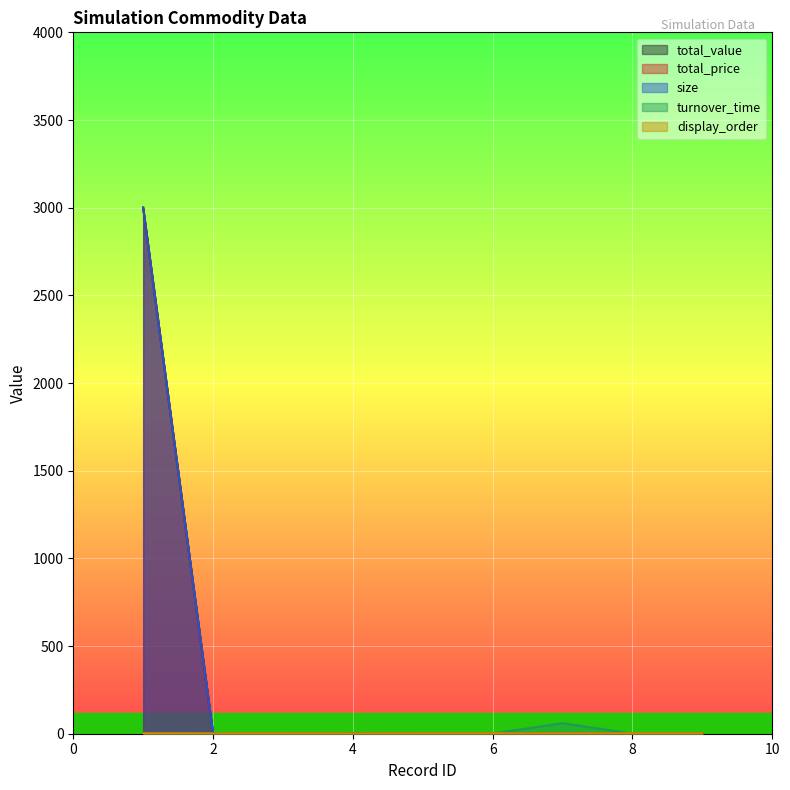

What is the maximum value for display_order?

3